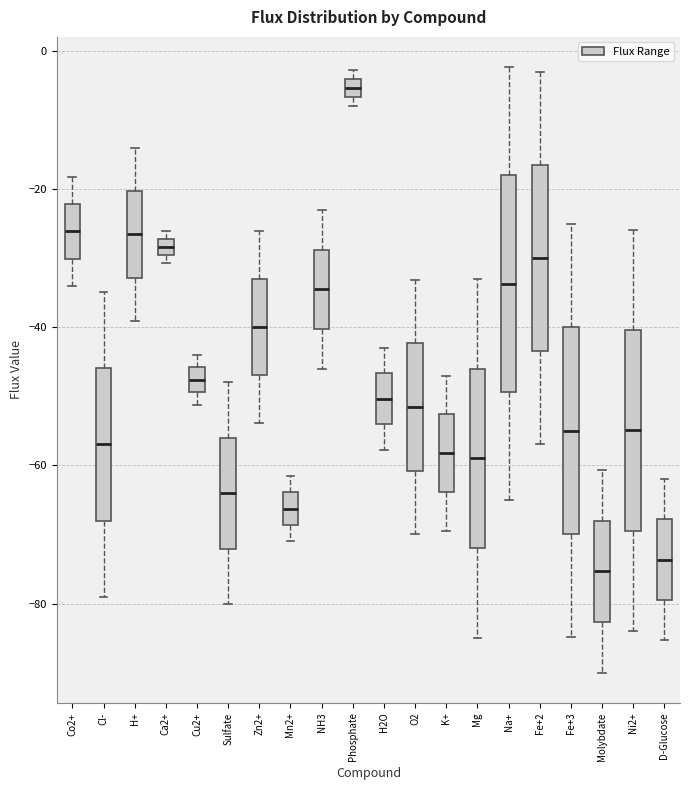

Where is the upper edge of the box for Phosphate on the y-axis? The values are not printed on the chart, so give them approximately, as read against the axis.

-4